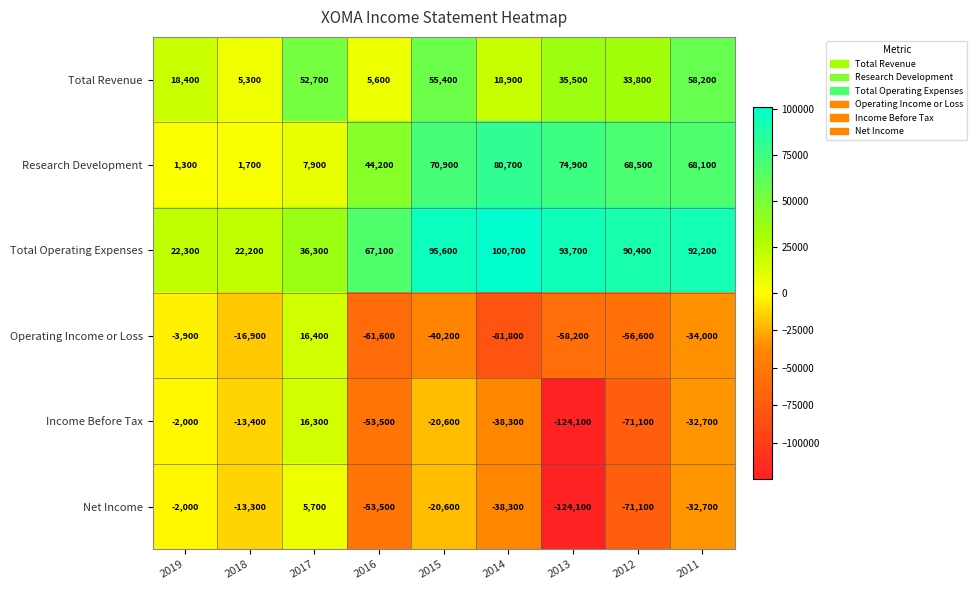

At how many categories does at least one series exceed 15268?

9